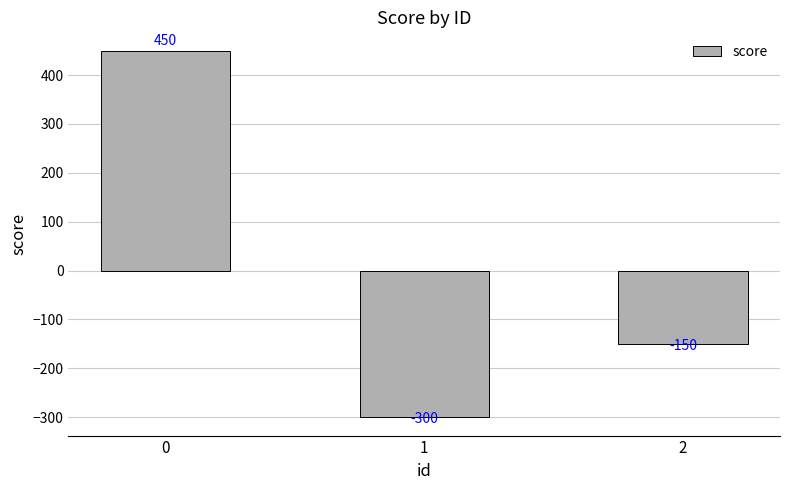

How many bars are there in total?

3